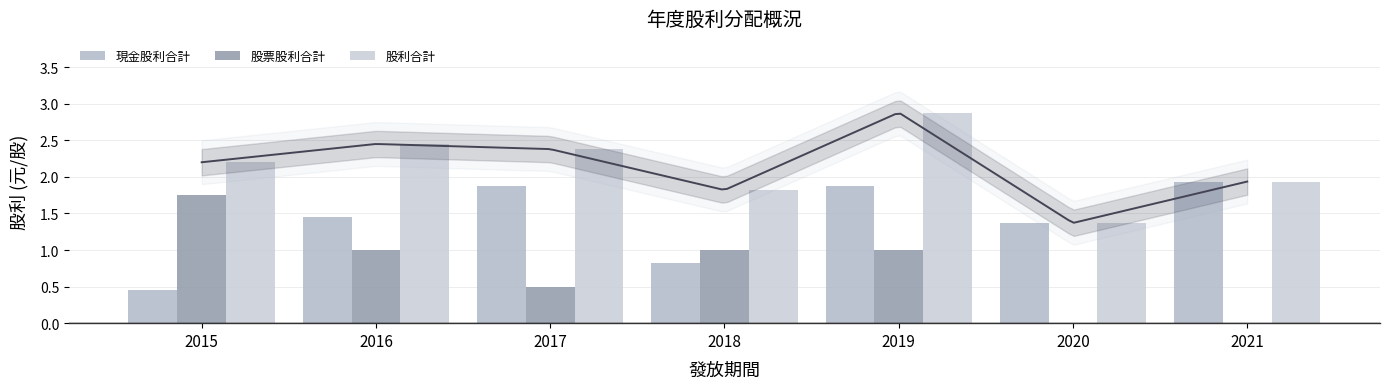

The value of 股票股利合計 at 2021 is 0.0. True or false?

True